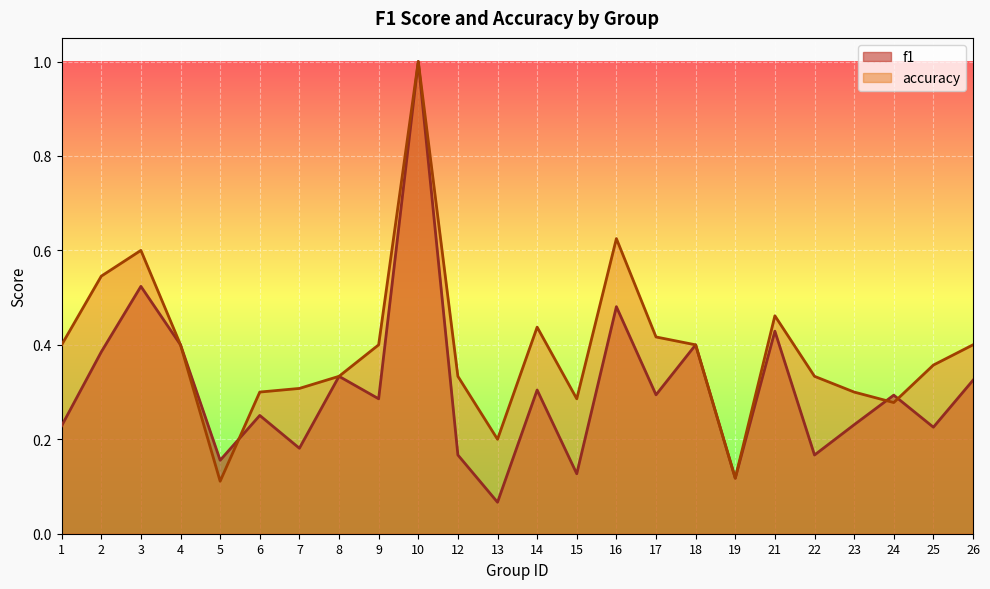

True or false: accuracy has more than 0 interior local peaks.

True